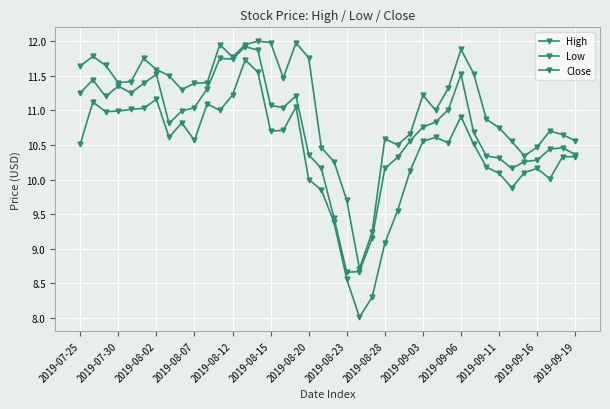

Count the number of categories in the chart.

40